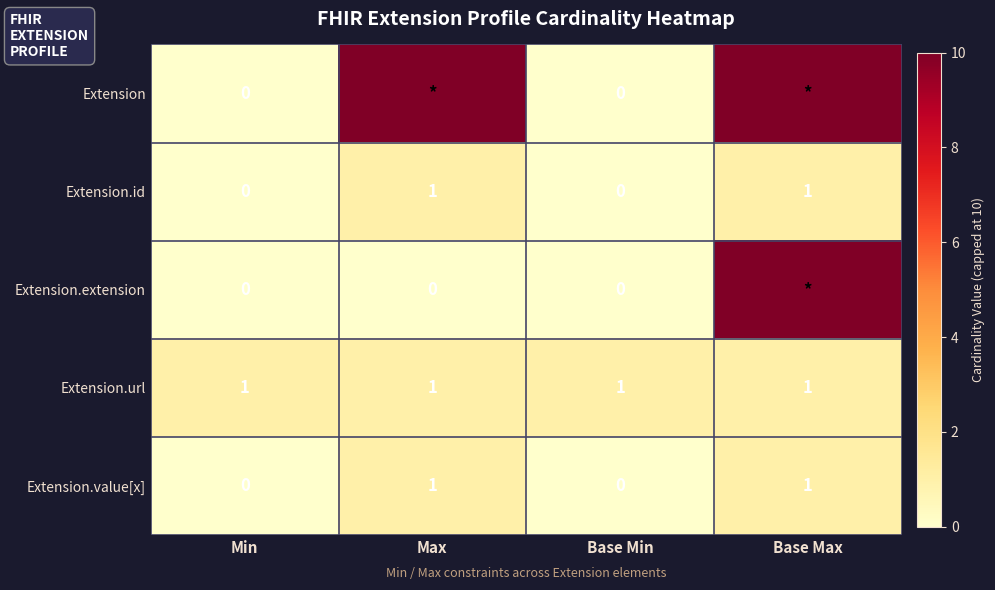

How many categories are shown in the chart?

4